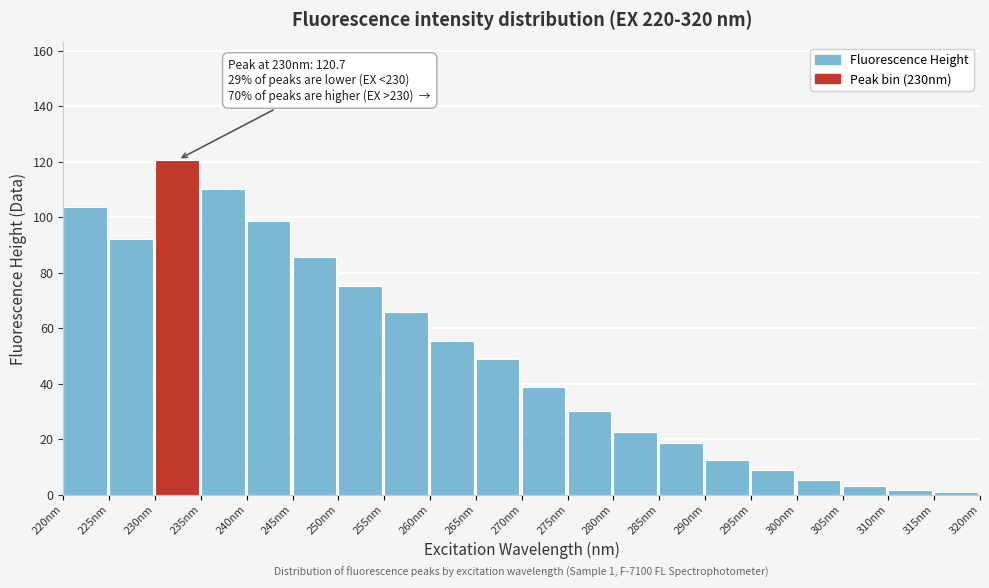

Reading left to right, list all the values displayed in this chart.

103.5	92.0	120.7	110.2	98.4	85.6	75.3	65.8	55.2	48.7	38.9	30.1	22.4	18.6	12.3	8.9	5.4	3.2	1.8	0.9